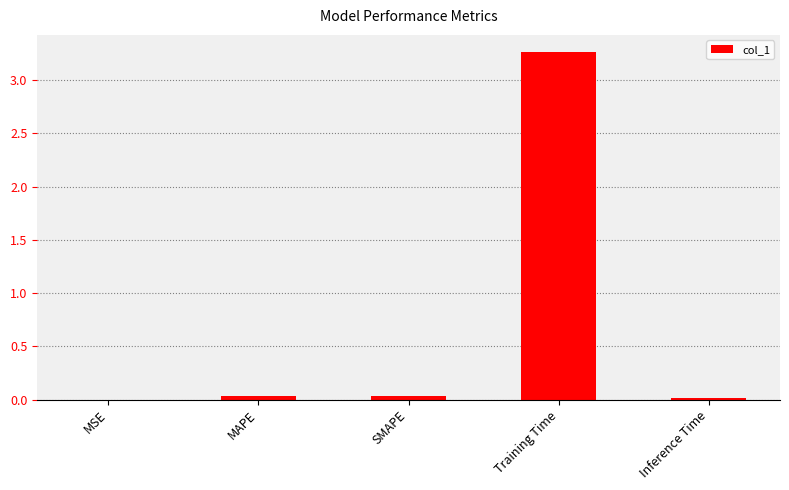

The chart shows a value of 0.0 at MSE. True or false?

True